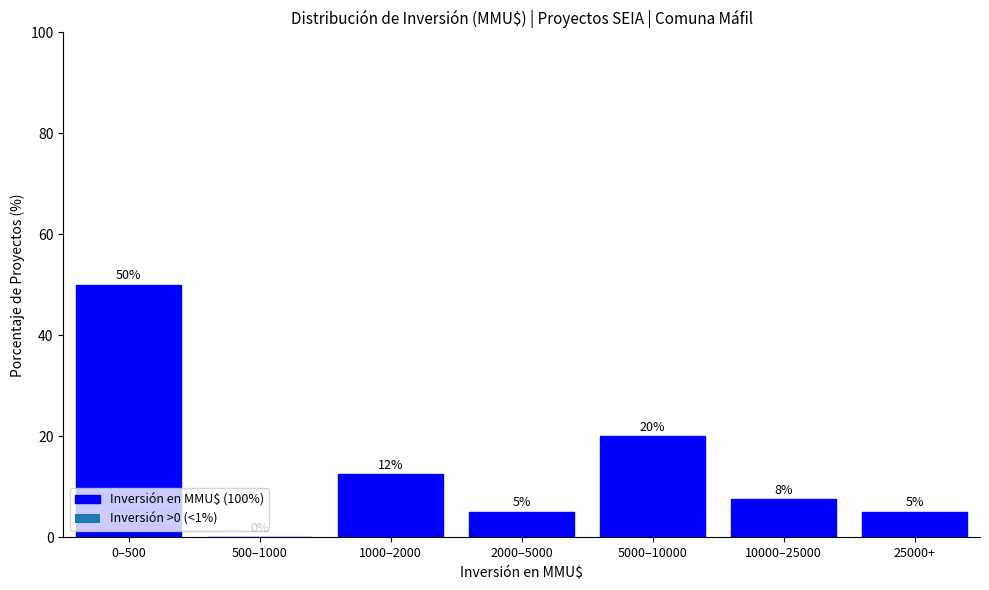

True or false: the data shows 50.0 at 0–500.

True